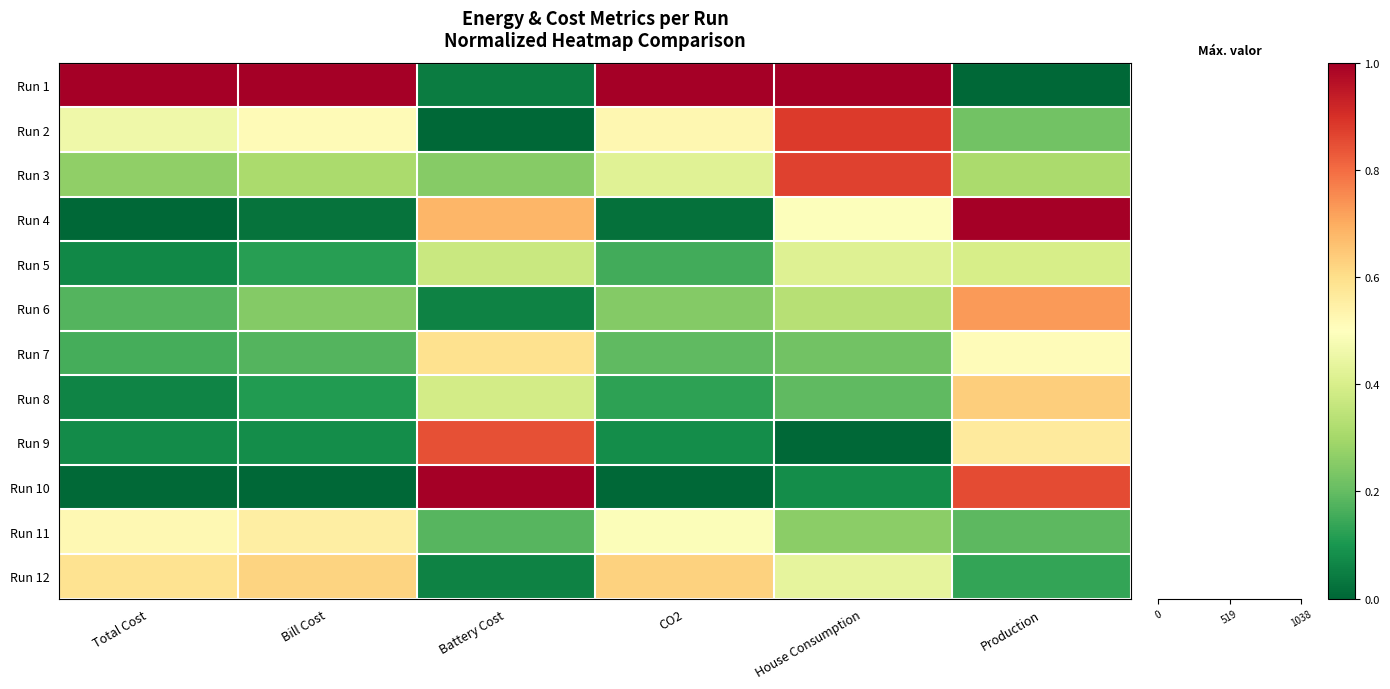

Is it true that Run 12 equals 0.2 at Bill Cost?

False